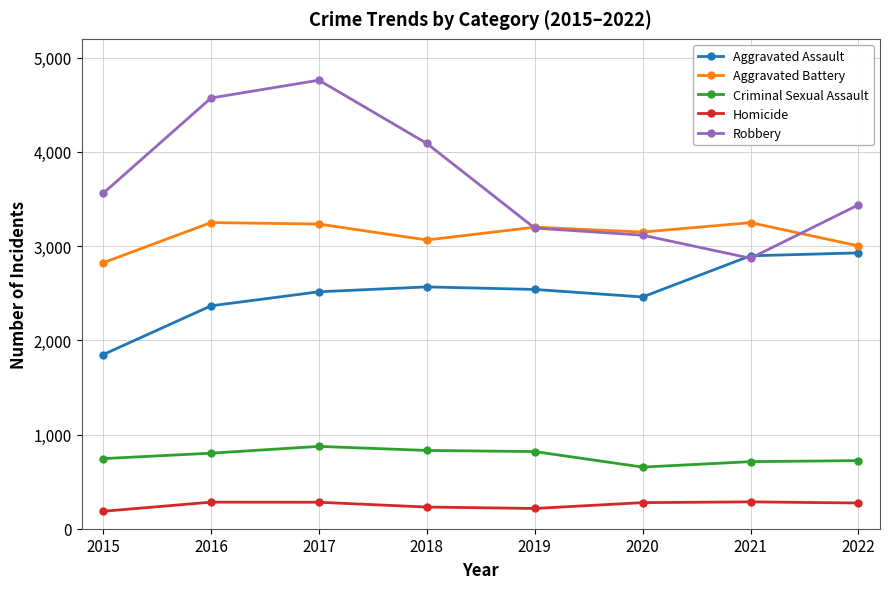

How many categories are shown in the chart?

8